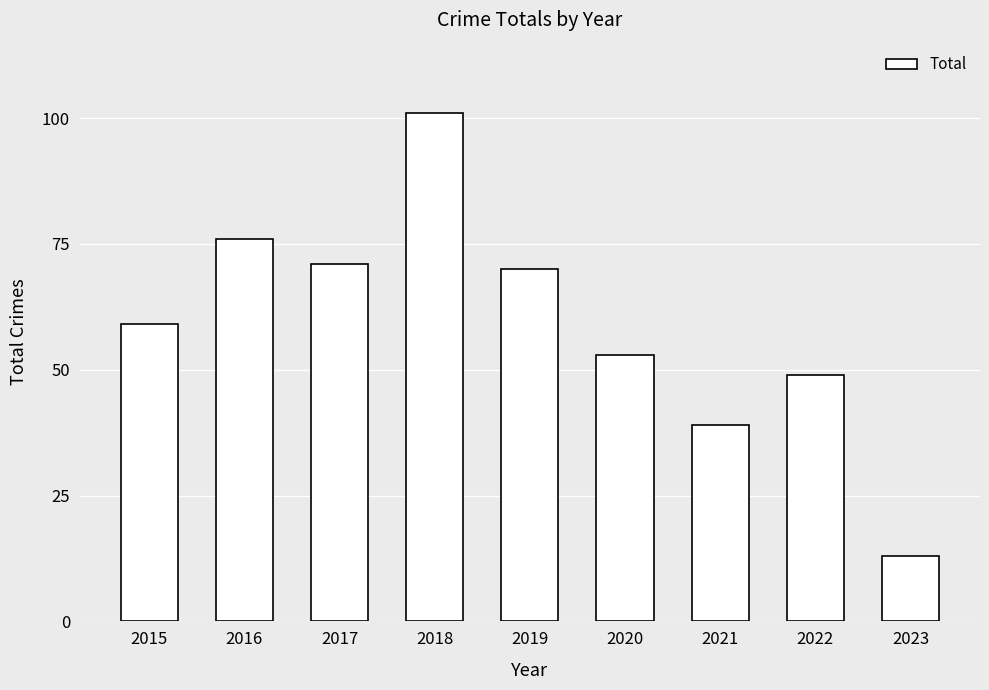

What value does the data have at 2022?

49